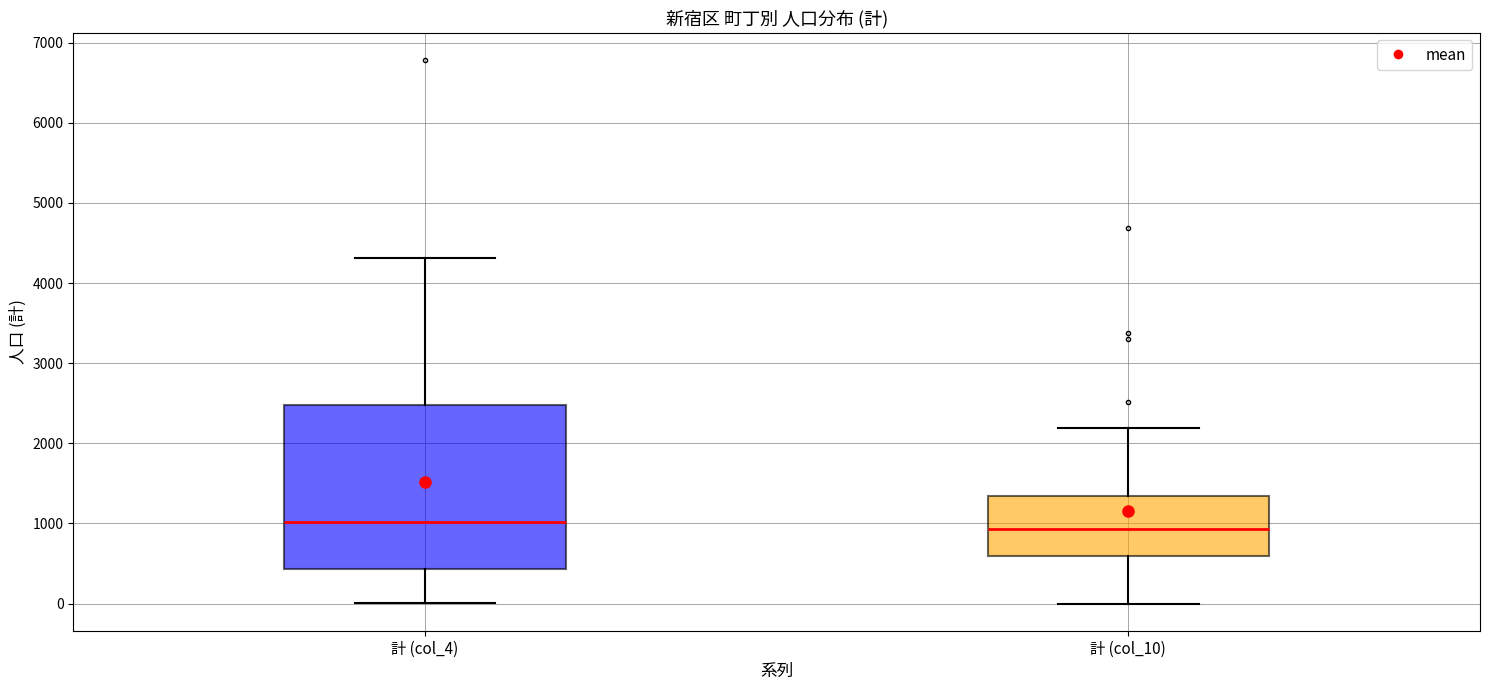

Which box is the tallest, from its lower edge to its upper edge?

計 (col_4)